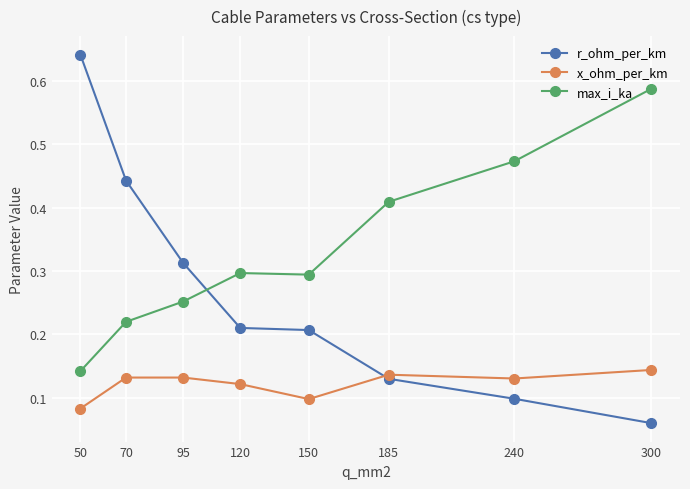

True or false: max_i_ka and x_ohm_per_km intersect in this chart.

False